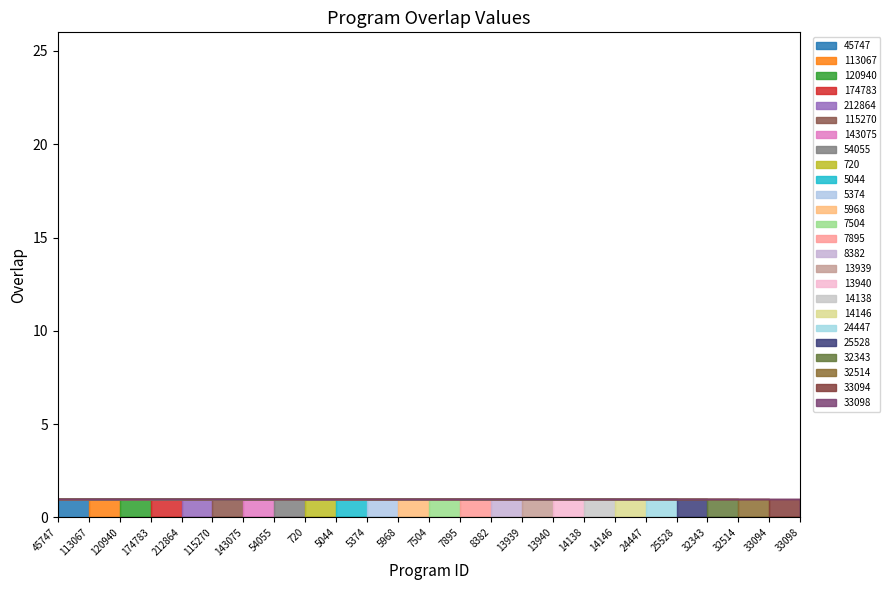

List the labels in order of value, smallest first.

720, 5044, 5374, 5968, 7504, 7895, 8382, 13939, 13940, 14138, 14146, 24447, 25528, 32343, 32514, 33094, 33098, 54055, 115270, 143075, 45747, 113067, 120940, 174783, 212864